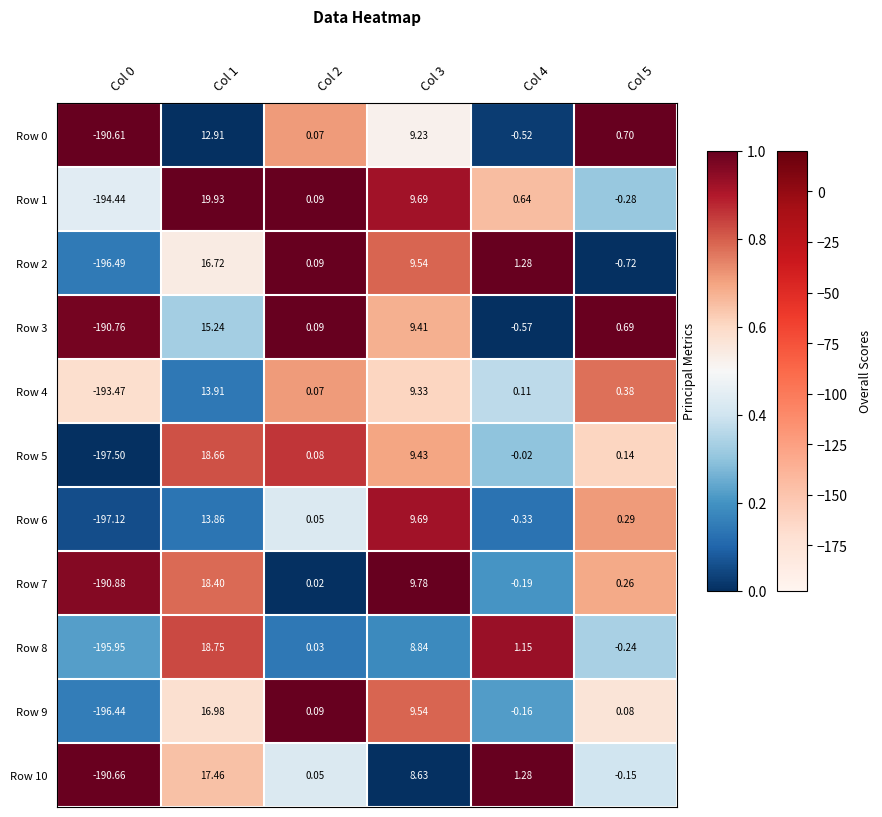

Is the value of Row 6 at Col 5 greater than the value of Row 3 at Col 3?

No